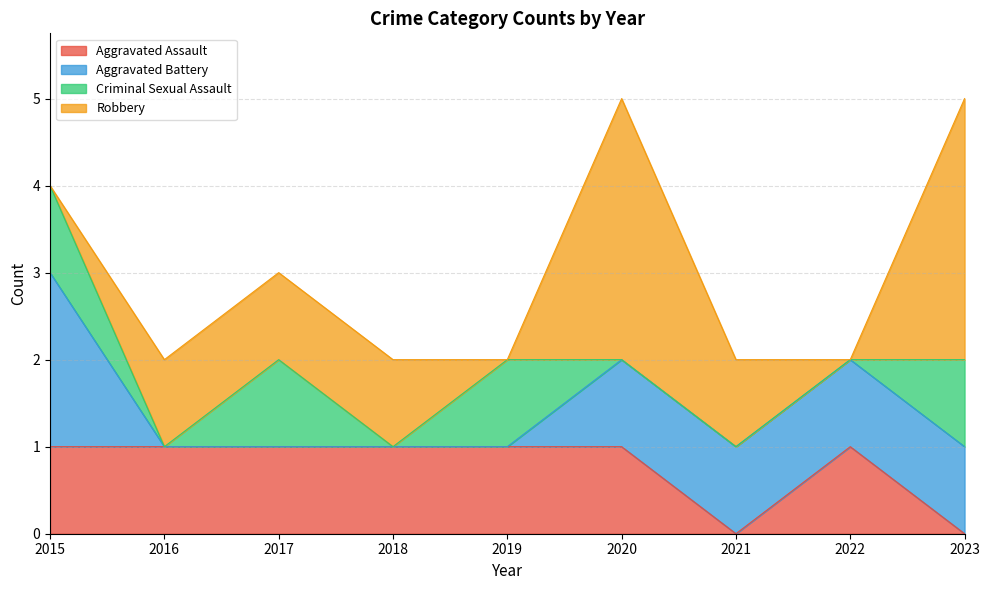

Reading right to left, list all the values displayed in this chart.

Aggravated Assault: 0	1	0	1	1	1	1	1	1
Aggravated Battery: 1	1	1	1	0	0	0	0	2
Criminal Sexual Assault: 1	0	0	0	1	0	1	0	1
Robbery: 3	0	1	3	0	1	1	1	0